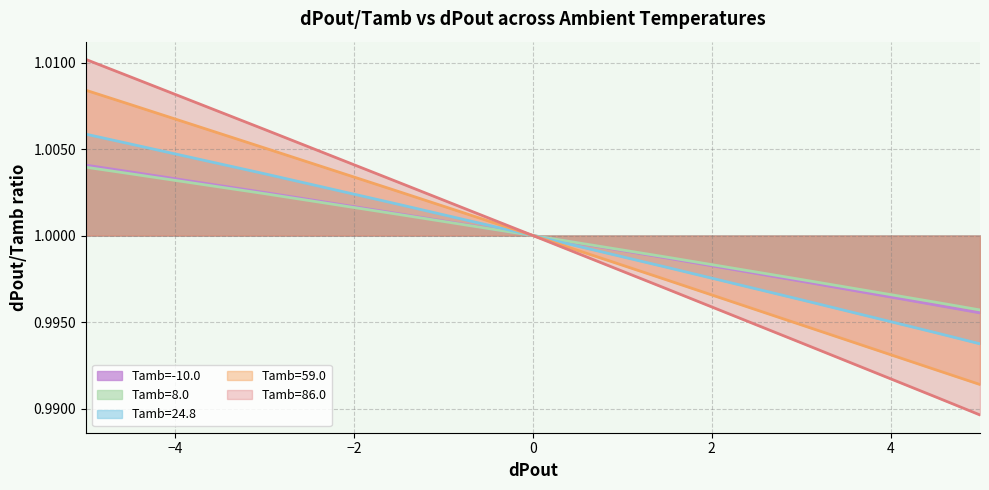

Reading left to right, transcribe all the data shown in this chart.

Tamb=-10.0: 1.0	1.0	1.0	1.0	1.0	1.0	1.0	1.0	1.0
Tamb=8.0: 1.0	1.0	1.0	1.0	1.0	1.0	1.0	1.0	1.0
Tamb=24.8: 1.0	1.0	1.0	1.0	1.0	1.0	1.0	1.0	1.0
Tamb=59.0: 1.0	1.0	1.0	1.0	1.0	1.0	1.0	1.0	1.0
Tamb=86.0: 1.0	1.0	1.0	1.0	1.0	1.0	1.0	1.0	1.0